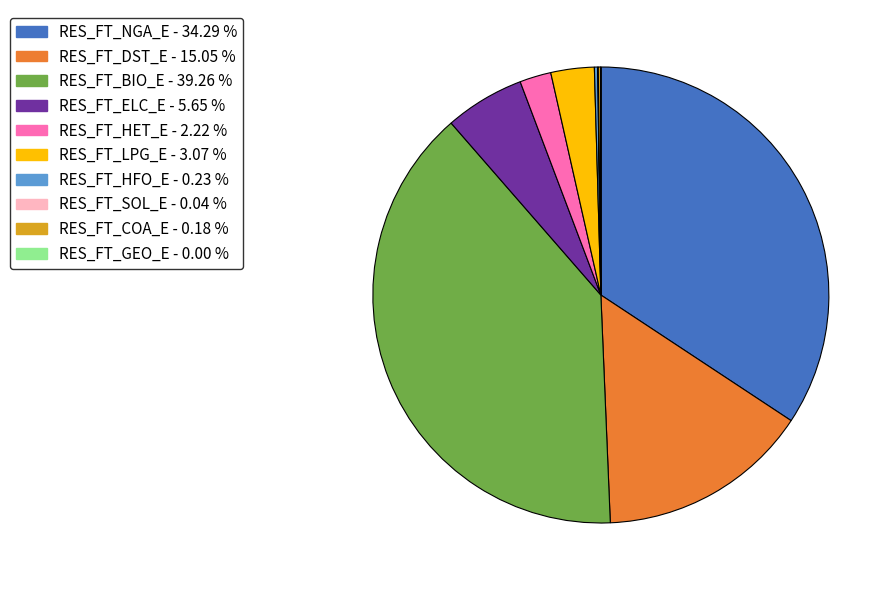

Is RES_FT_DST_E the majority of the pie?

No